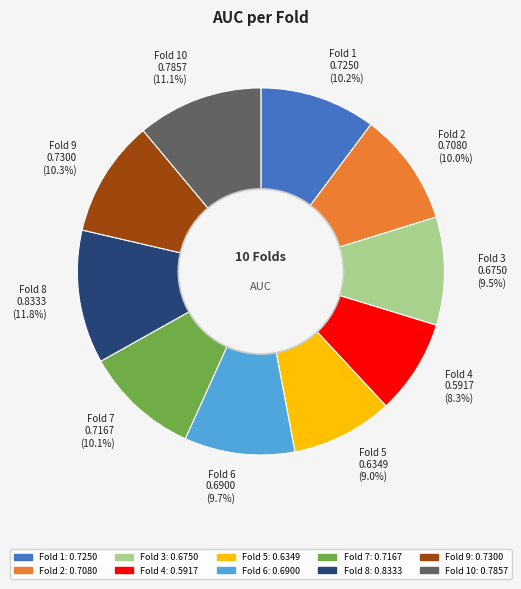

What percentage do Fold 2 0.7080 (10.0%) and Fold 6 0.6900 (9.7%) together represent?

19.7%